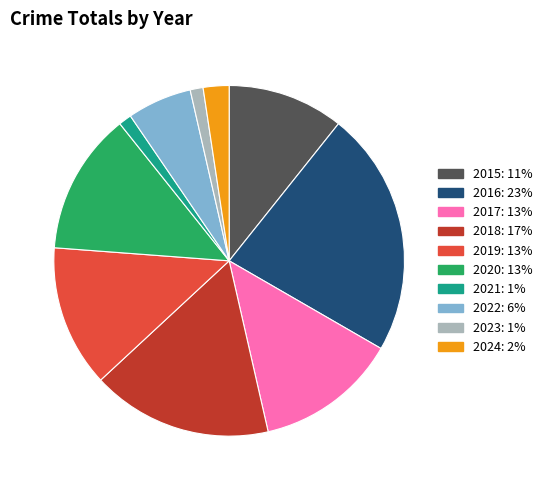

Do 2023 and 2017 together represent more than half of the pie?

No